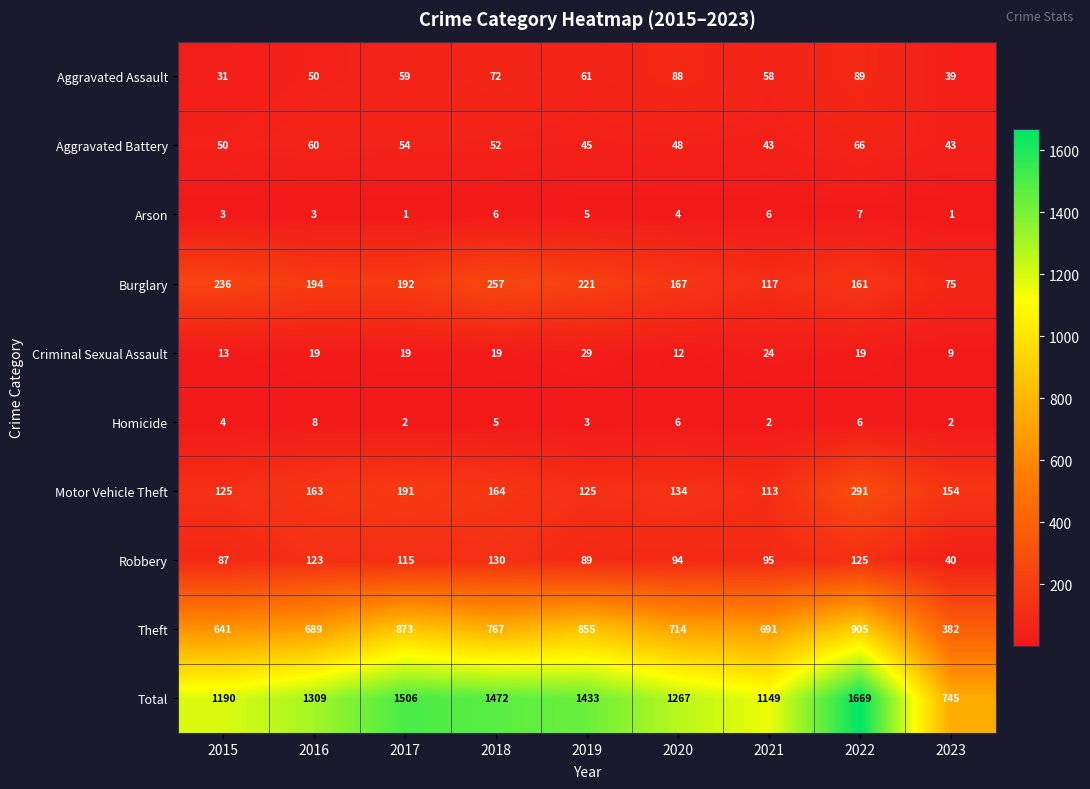

True or false: Aggravated Battery has a value of 43 at 2021.

True